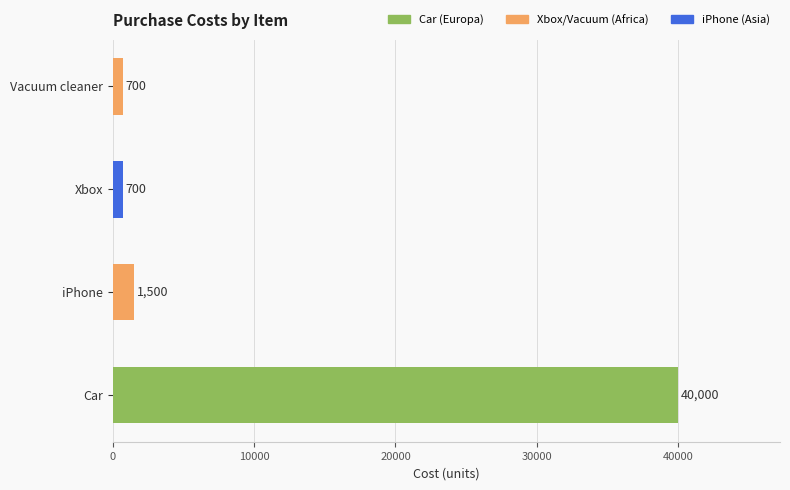

The value at Car is 40000. True or false?

True